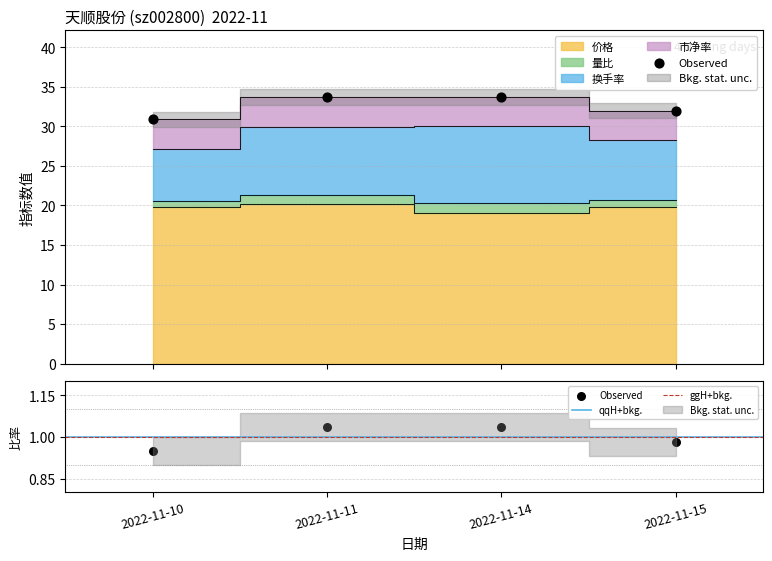

Which series contains the highest Y value?

价格